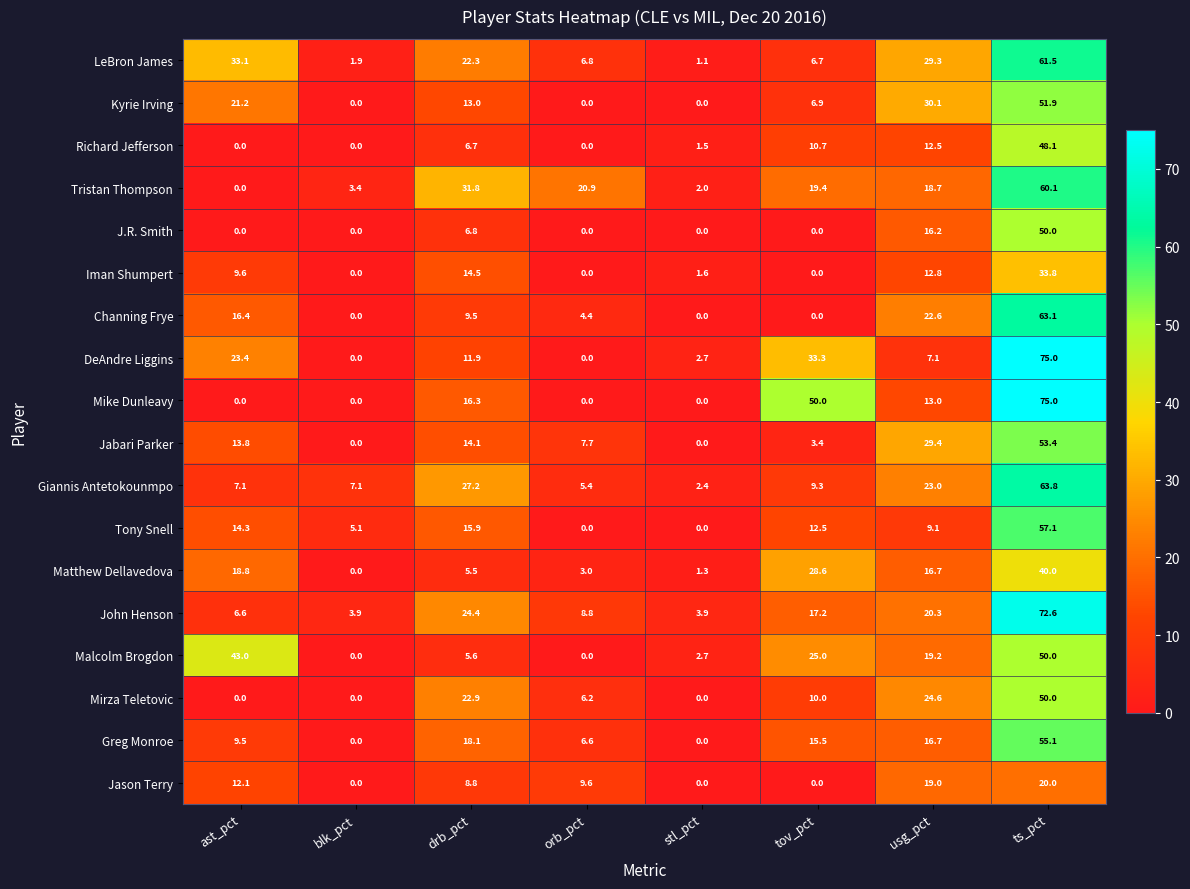

Between ast_pct and usg_pct, which series saw the biggest shift?

Mirza Teletovic